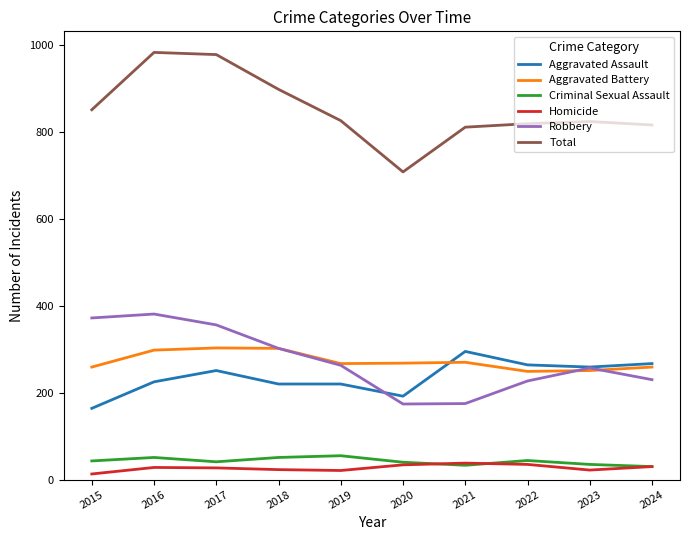

What is the minimum value for Homicide?

13